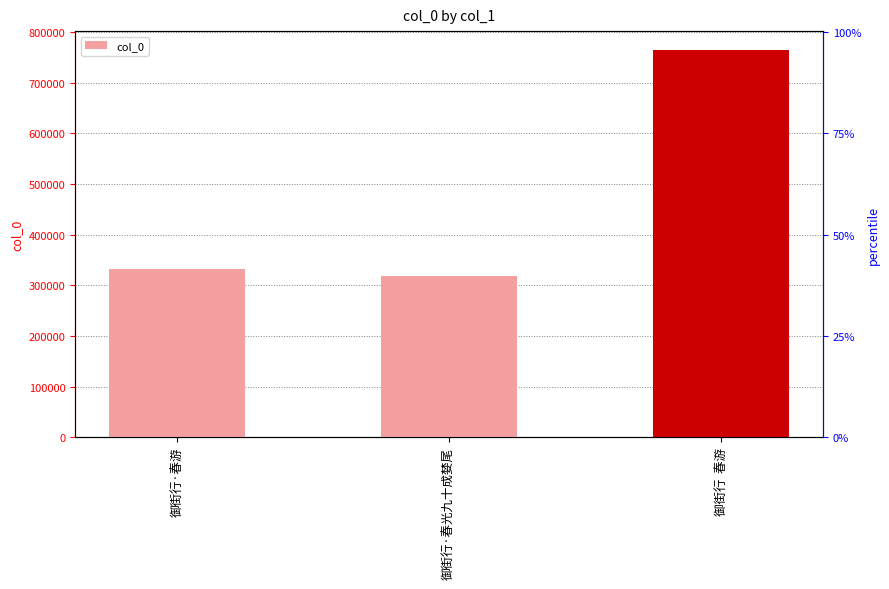

What is the sum of all values?

1414509